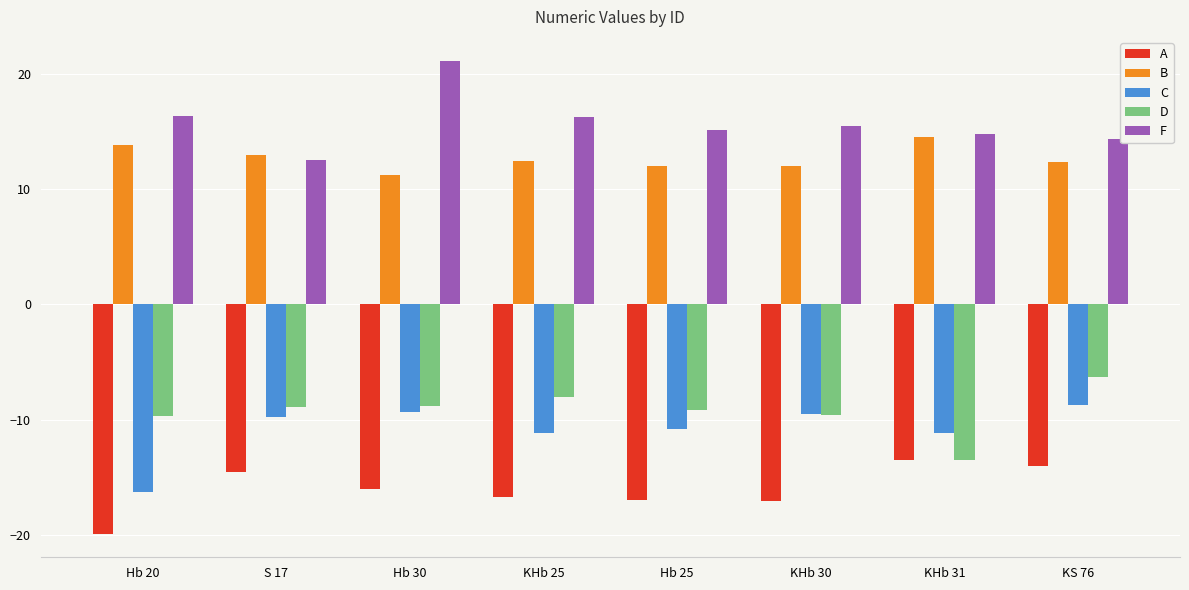

Which series has the largest total across all categories?

F